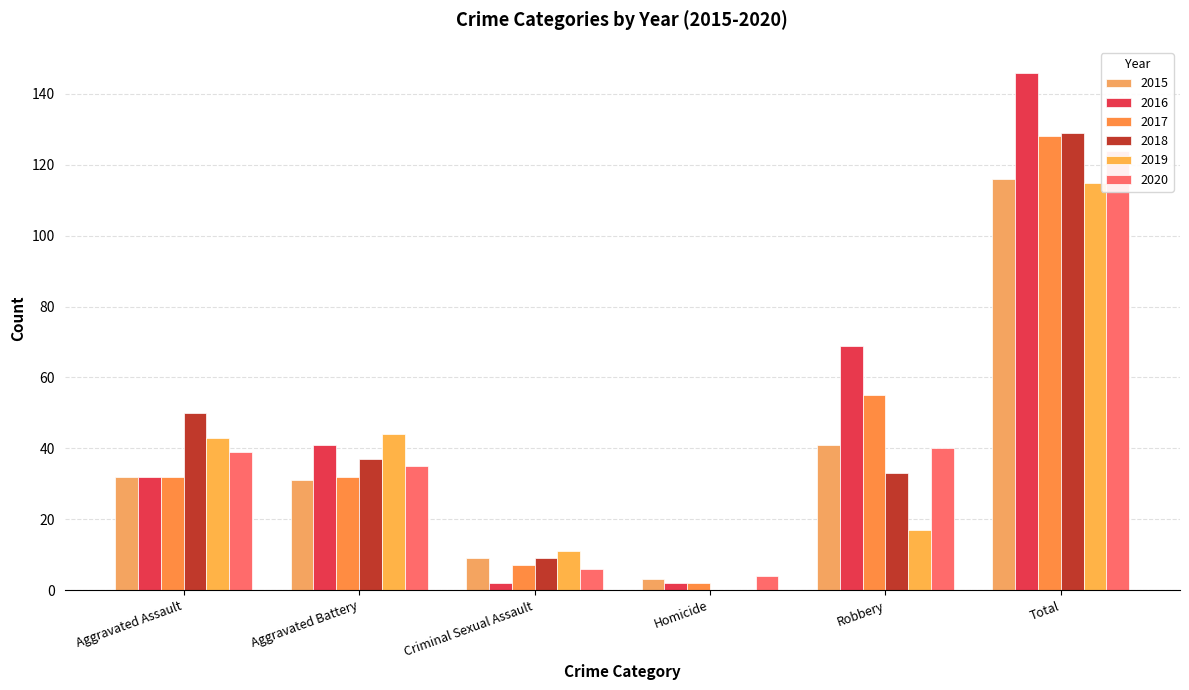

What is the value of the 2016 bar at the 1st from the left?

32